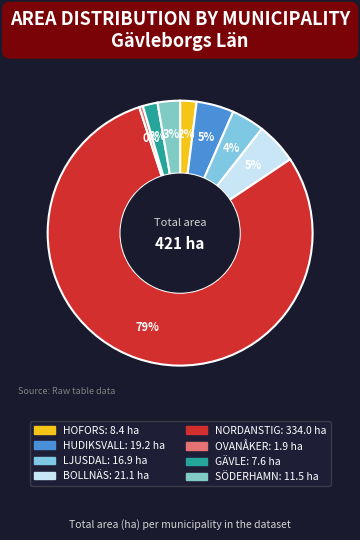

What percentage do OVANÅKER and GÄVLE together represent?

2.3%